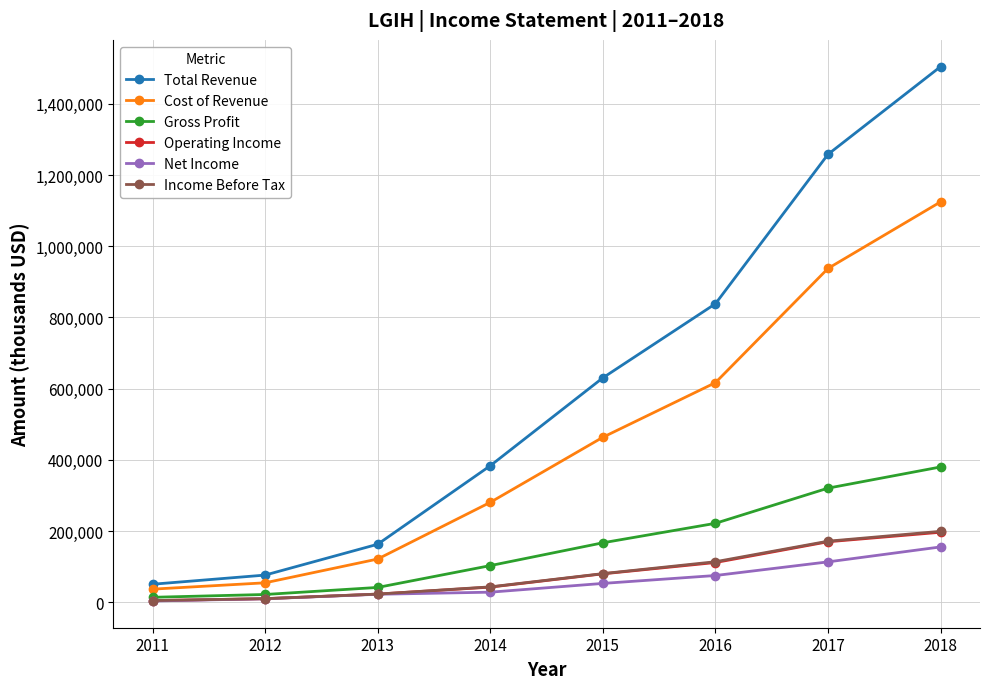

What is the total value across all series at 2013?

393500